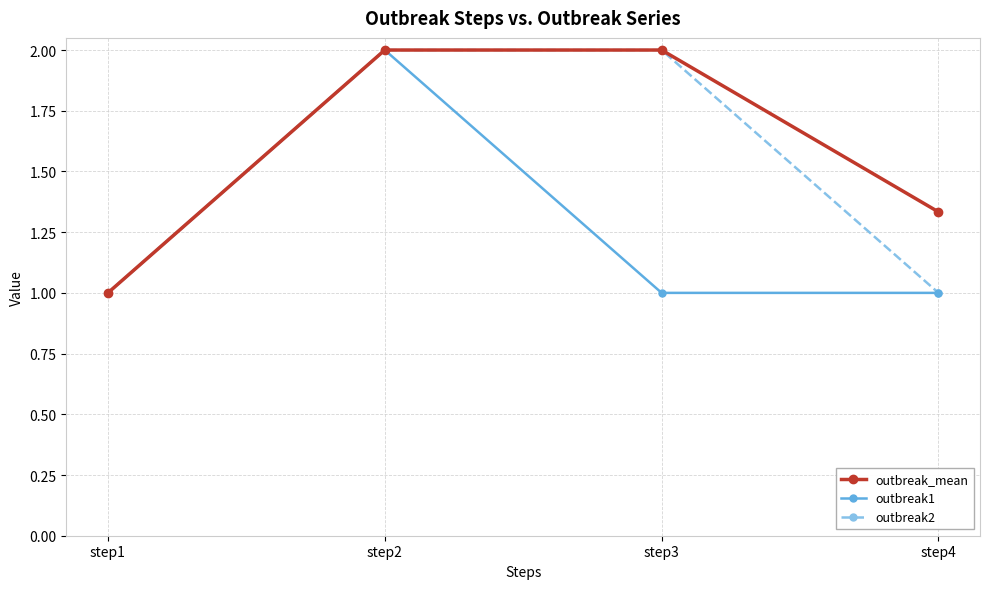

Is this an area chart (filled region under the line)?

No